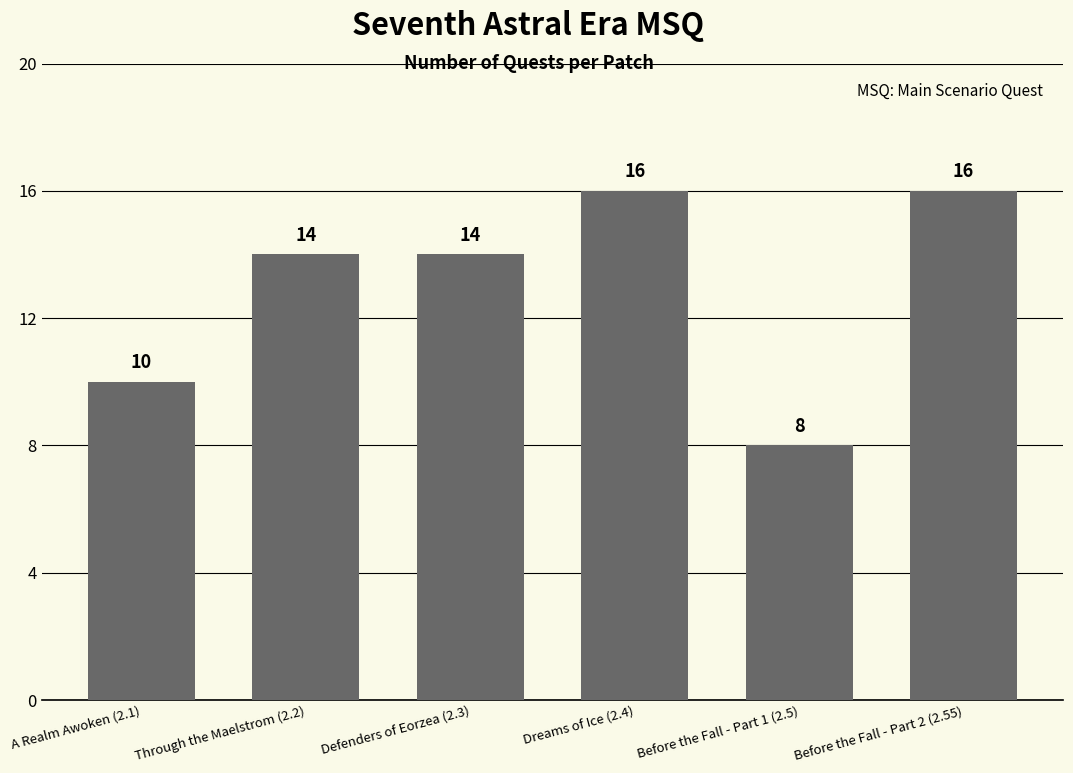

The chart shows a value of 10 at A Realm Awoken (2.1). True or false?

True